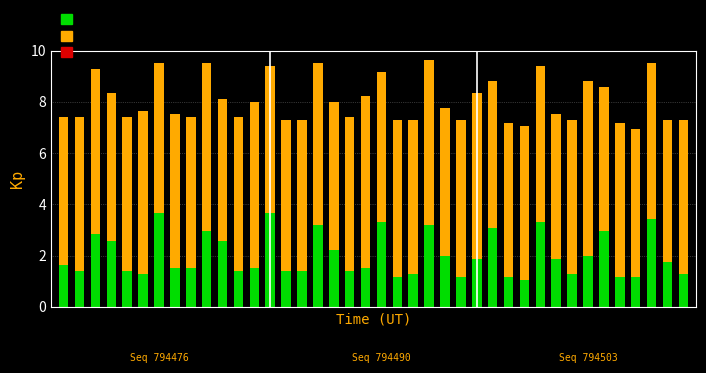

Is it true that data14 equals 1.6 at 27?

False